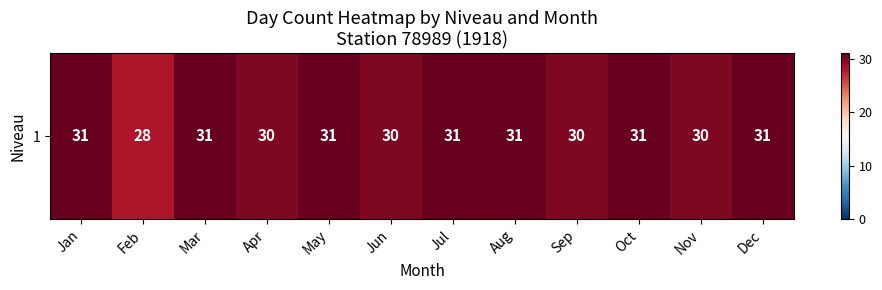

Rank the categories by value from highest to lowest.

Jan, Mar, May, Jul, Aug, Oct, Dec, Apr, Jun, Sep, Nov, Feb